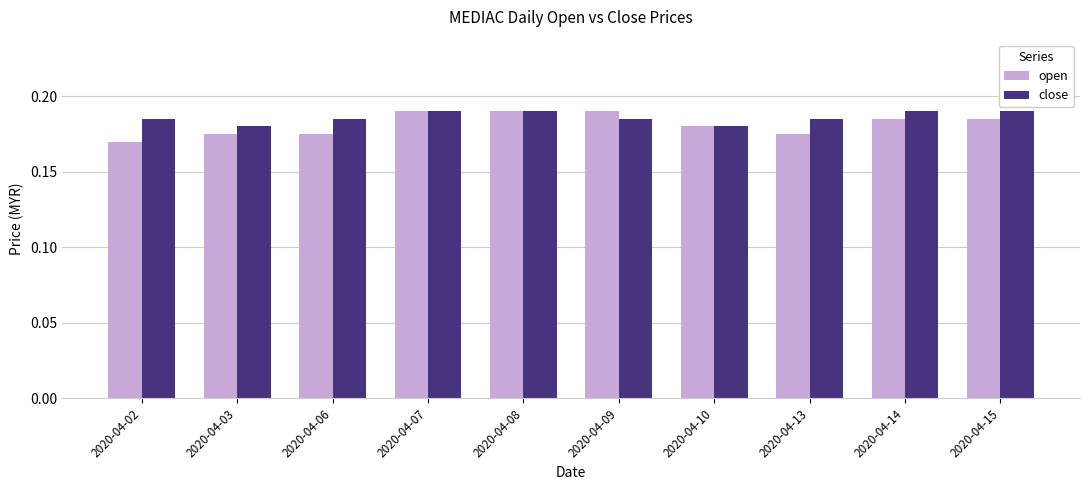

Which series has the largest range (max minus min)?

open